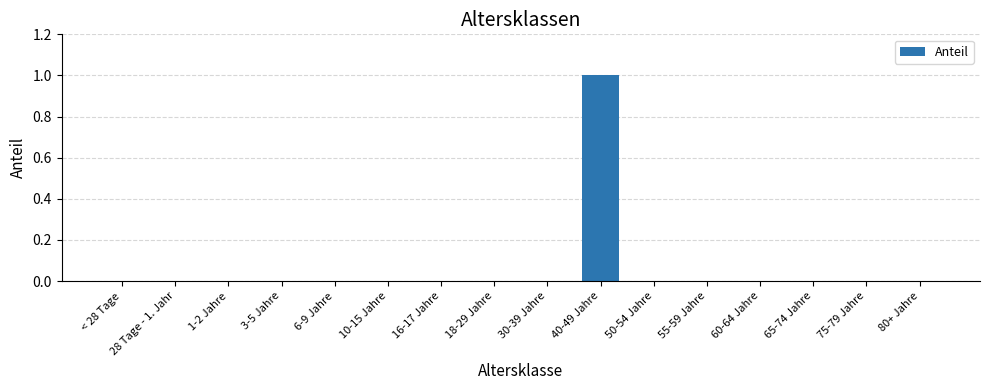

Which label corresponds to the largest value in the chart?

40-49 Jahre